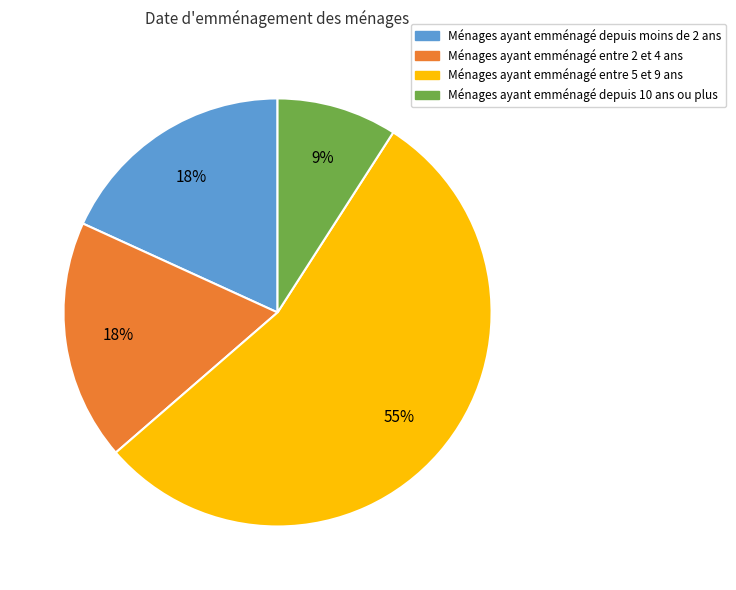

Is there any slice that represents more than half of the pie?

Yes